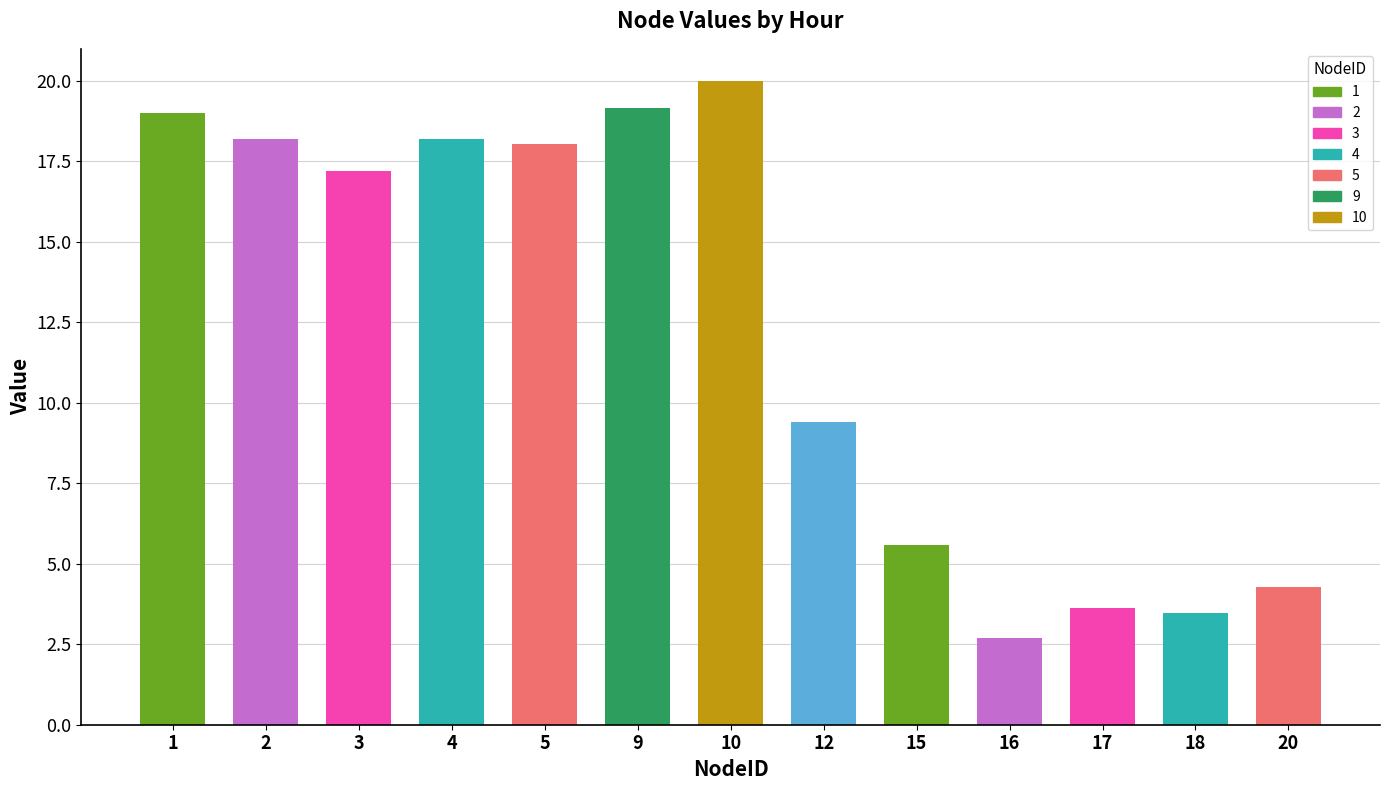

Reading right to left, list all the values displayed in this chart.

20=4.3	18=3.5	17=3.6	16=2.7	15=5.6	12=9.4	10=20.0	9=19.2	5=18.0	4=18.2	3=17.2	2=18.2	1=19.0